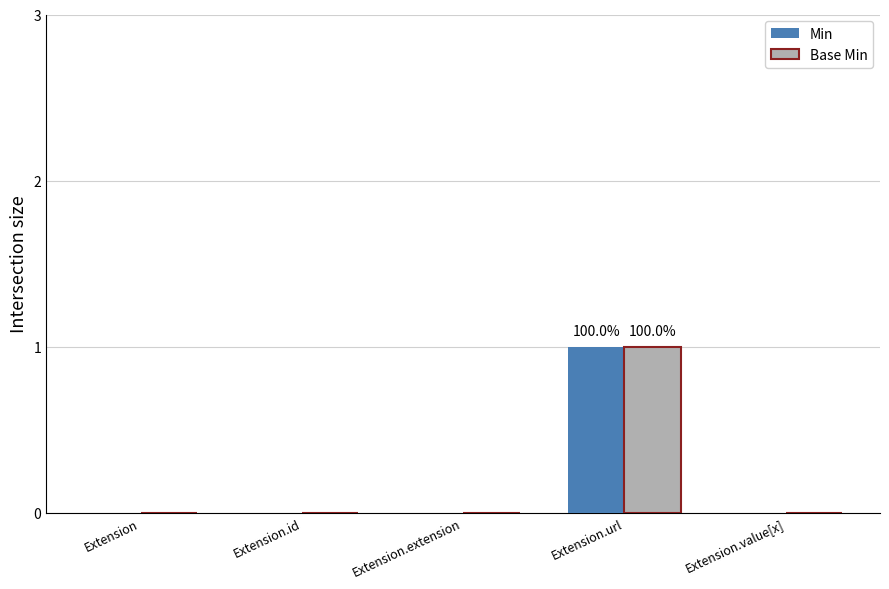

Reading left to right, extract all data points from this chart.

Min: Extension=0	Extension.id=0	Extension.extension=0	Extension.url=1	Extension.value[x]=0
Base Min: Extension=0	Extension.id=0	Extension.extension=0	Extension.url=1	Extension.value[x]=0